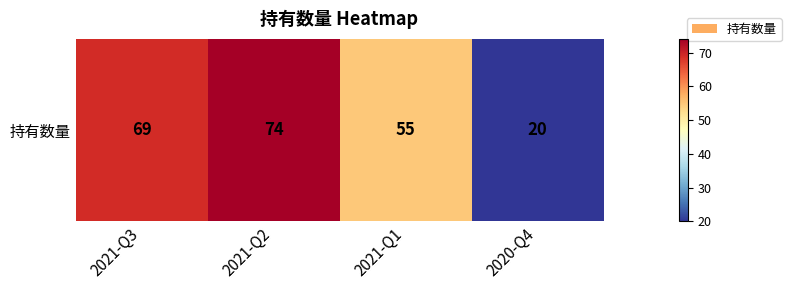

Rank the categories by value from lowest to highest.

2020-Q4, 2021-Q1, 2021-Q3, 2021-Q2